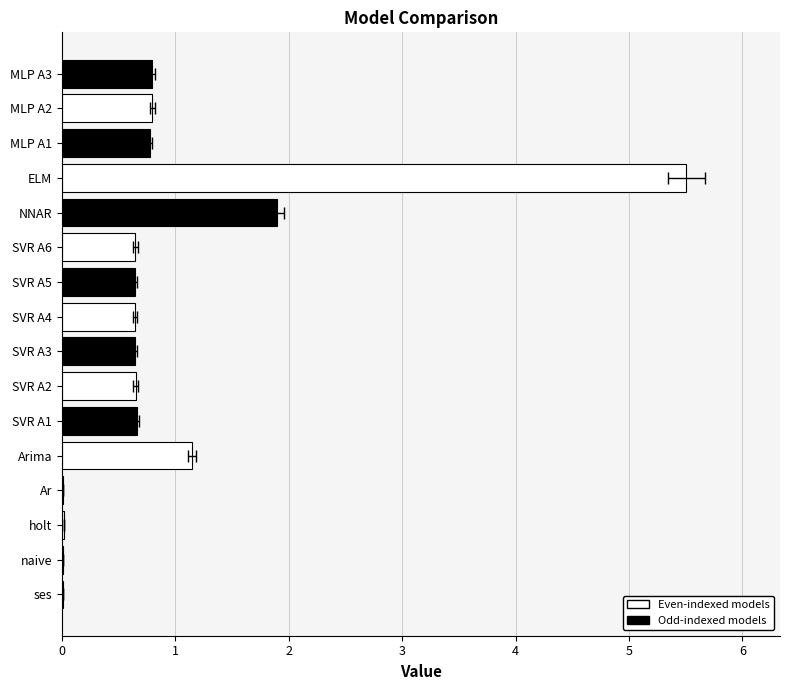

True or false: the data shows 0.6 at SVR A3.

True